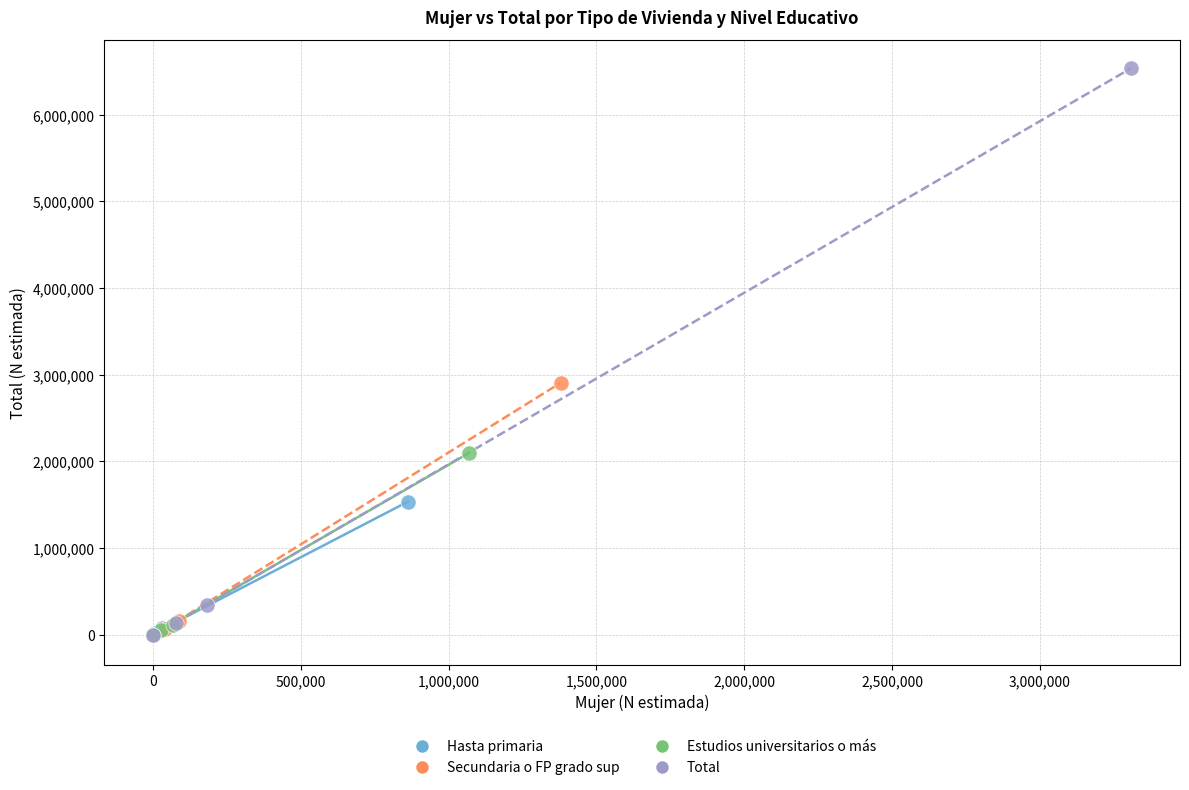

What are all the series names shown in the legend?

Hasta primaria, Secundaria o FP grado sup, Estudios universitarios o más, Total